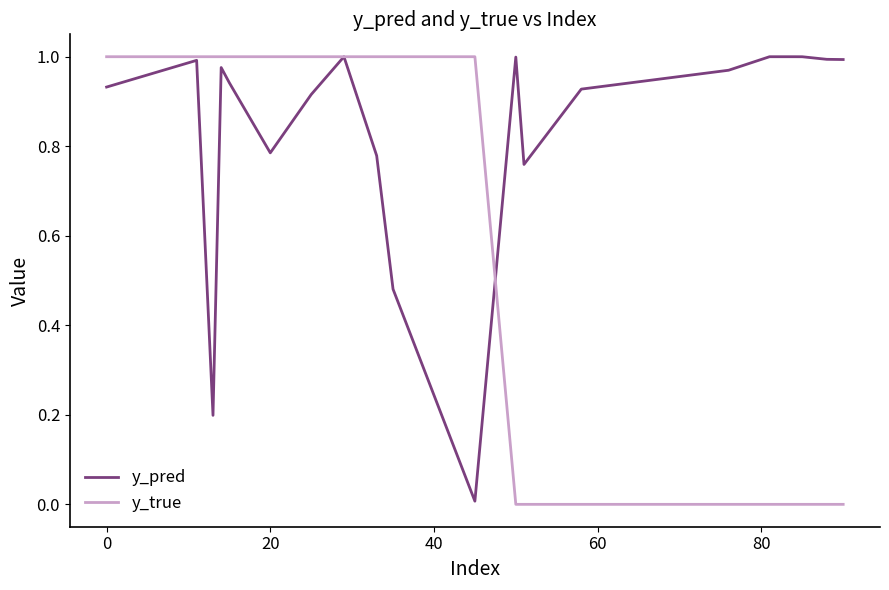

Rank the series by their average value, from highest to lowest.

y_pred, y_true